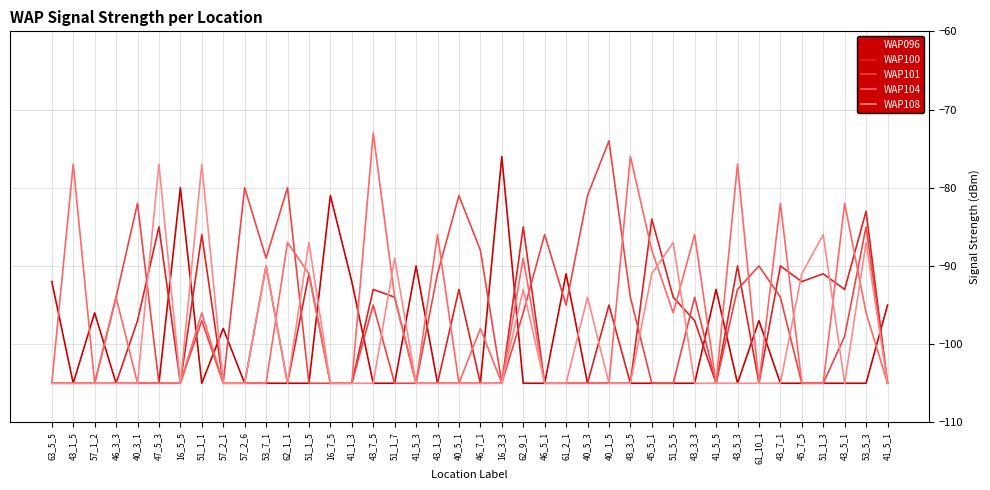

What position from the right is 51_1_5?

28